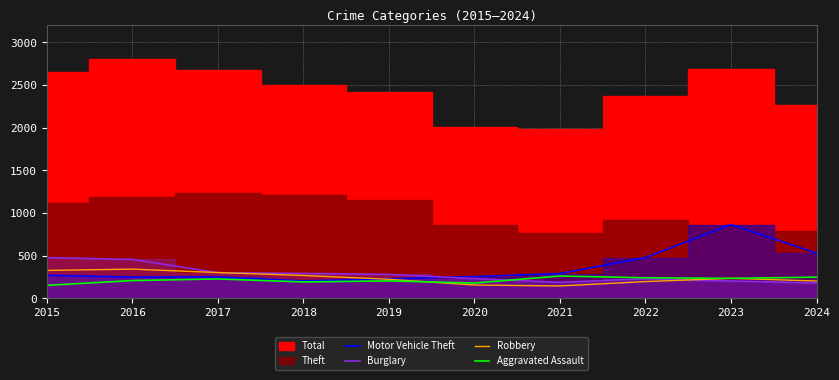

Between which two adjacent categories do Burglary and Aggravated Assault first intersect?

2020 and 2021